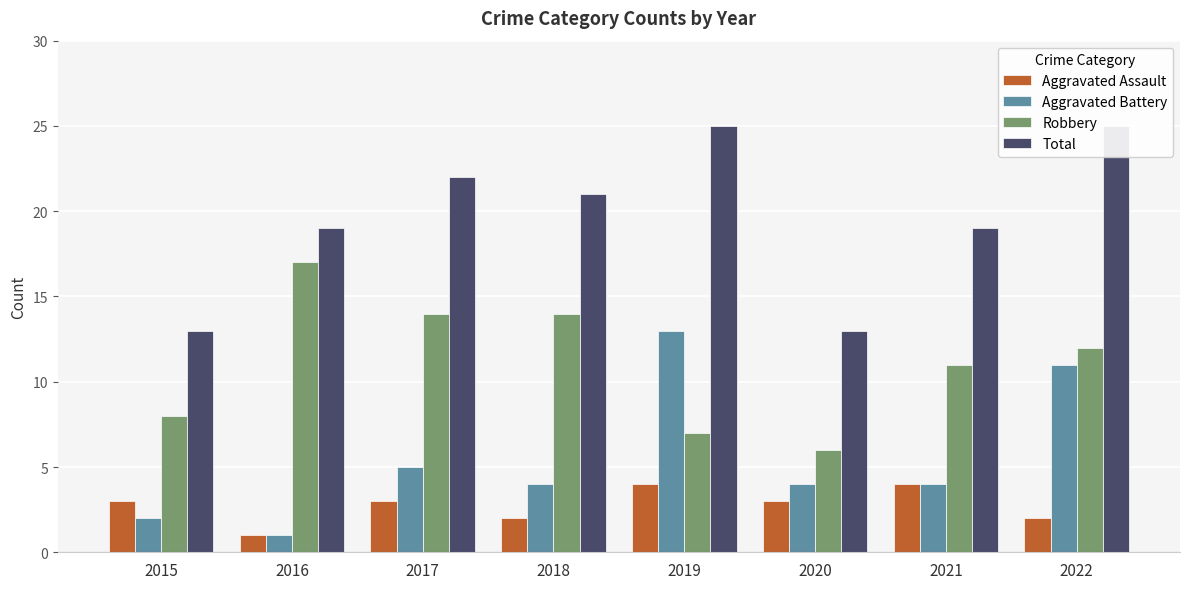

How many bars are there in total?

32